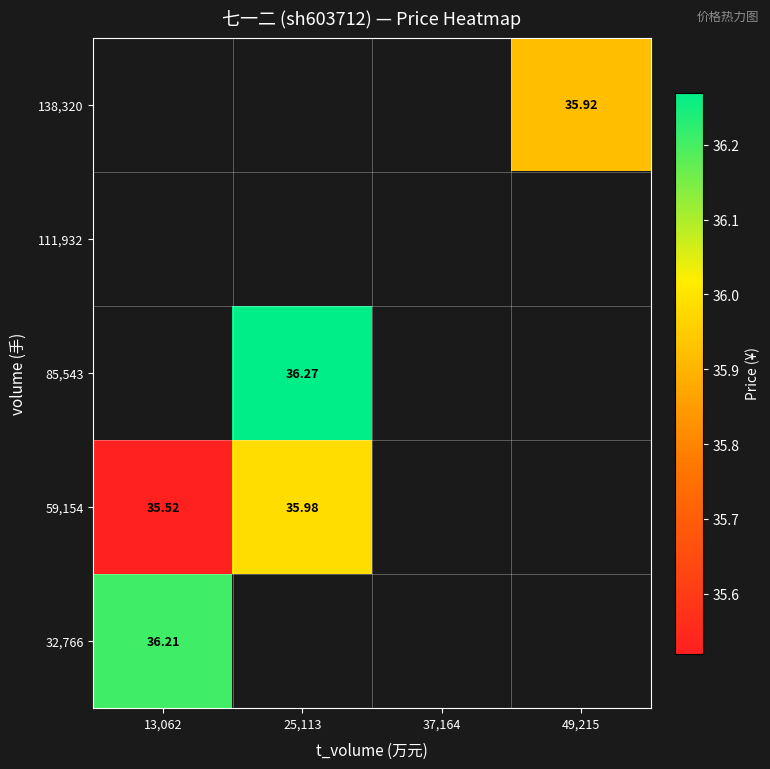

What is the minimum value shown in the chart?

35.5